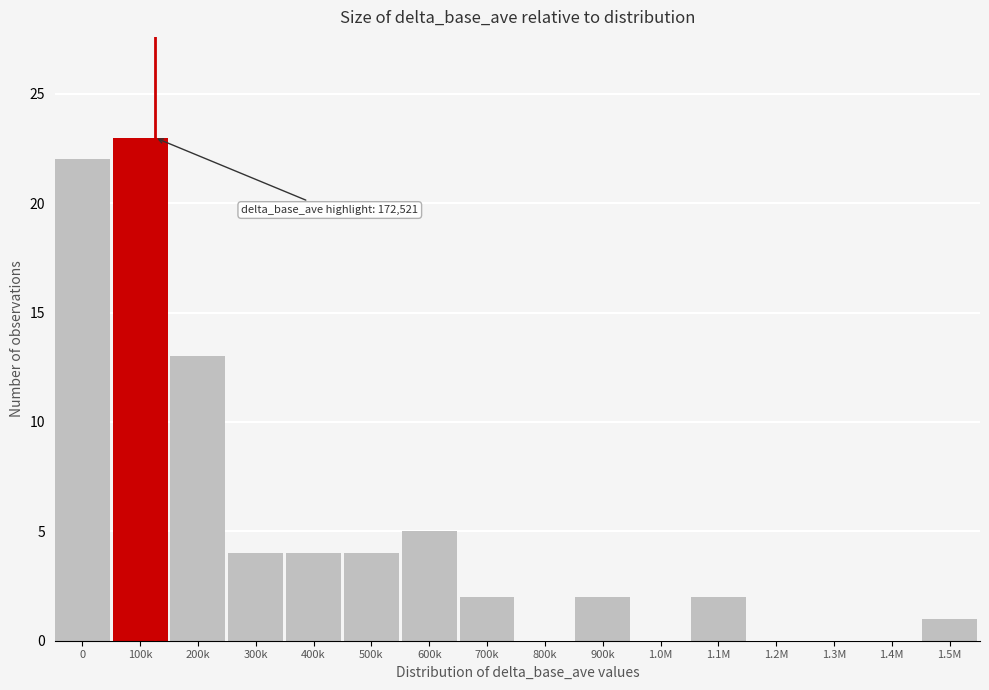

Reading left to right, transcribe all the data shown in this chart.

0=22	100k=23	200k=13	300k=4	400k=4	500k=4	600k=5	700k=2	800k=0	900k=2	1.0M=0	1.1M=2	1.2M=0	1.3M=0	1.4M=0	1.5M=1